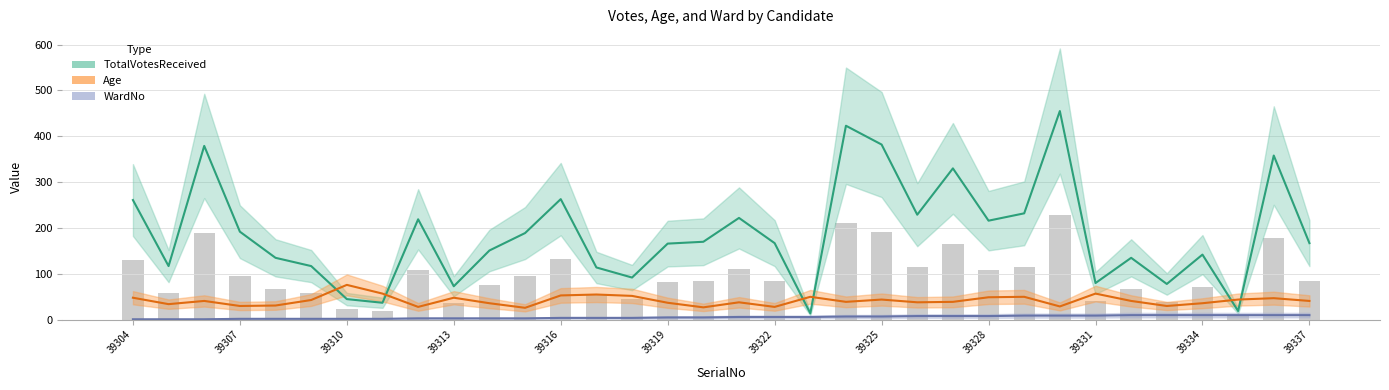

How many WardNo values are between 3 and 9?

20